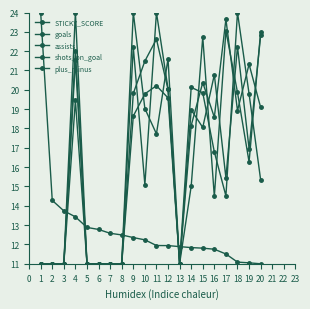

Does the chart have visible grid lines?

No